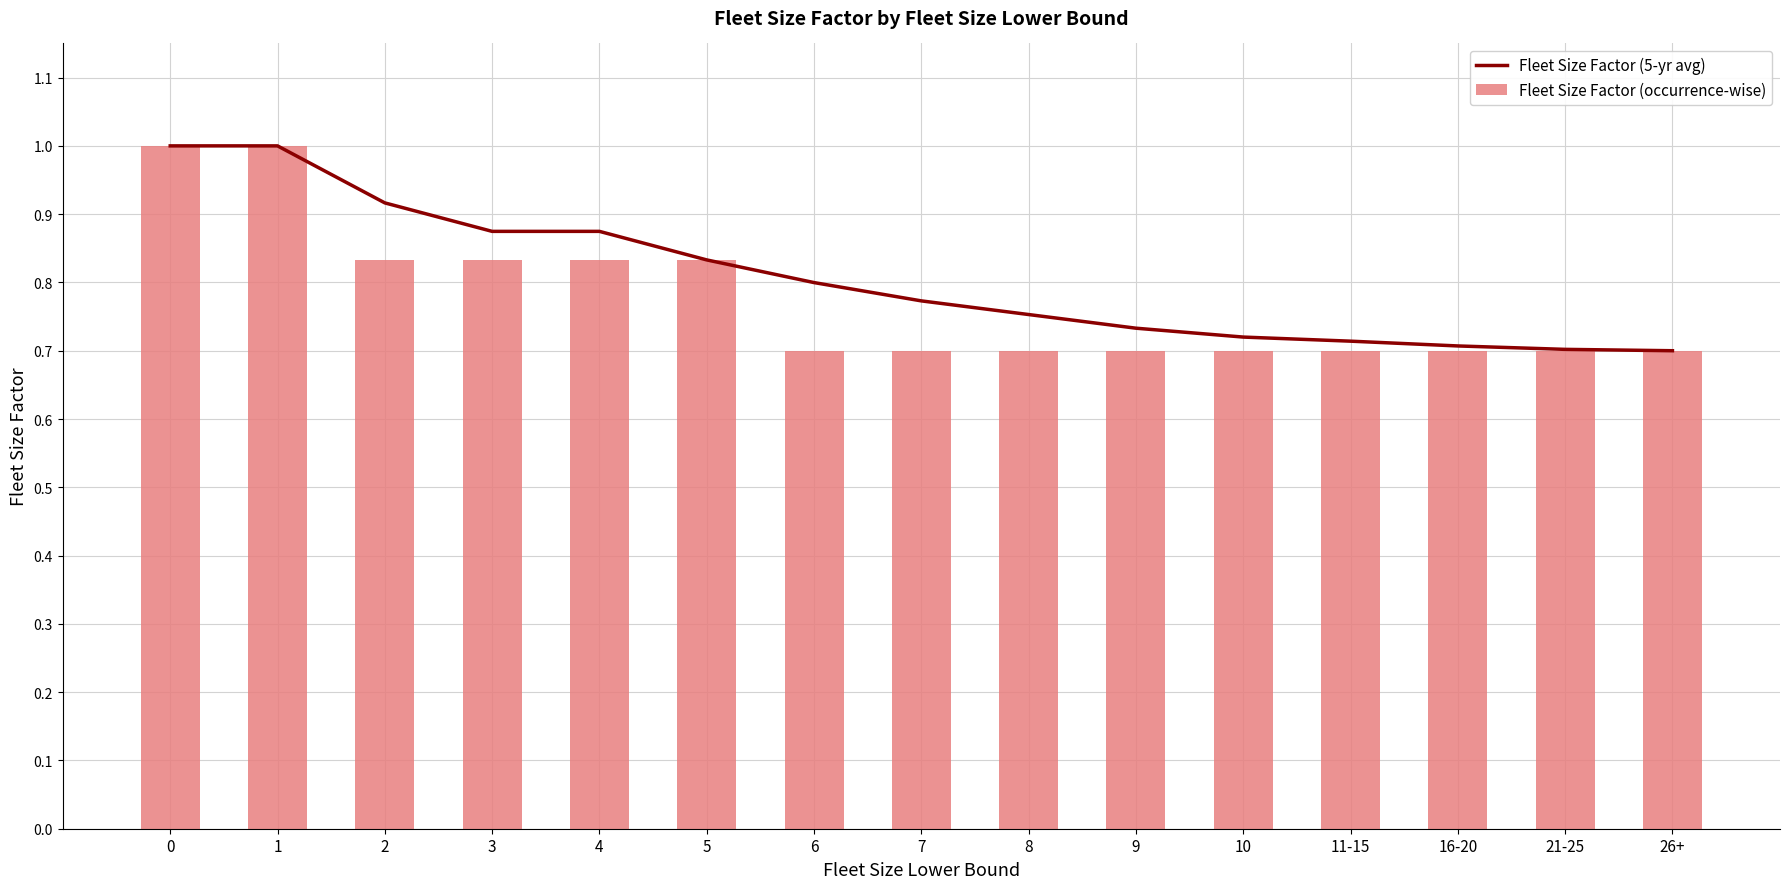

Count the number of data series in this chart.

2